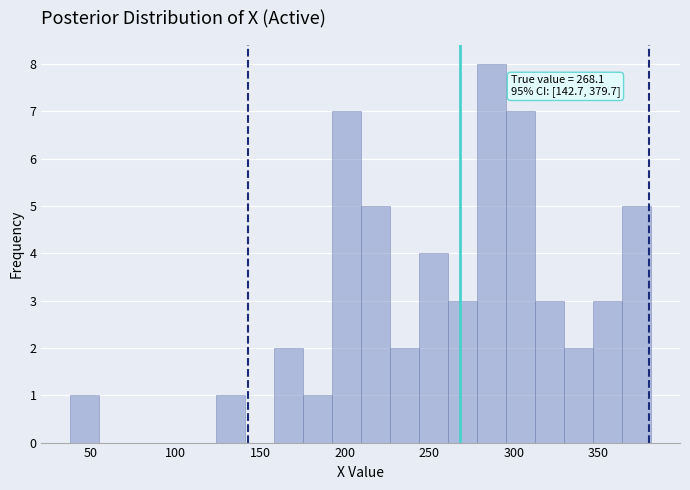

Around what value on the x-axis is the tallest bar? Give the approximate position of its centre, as read against the axis.

285